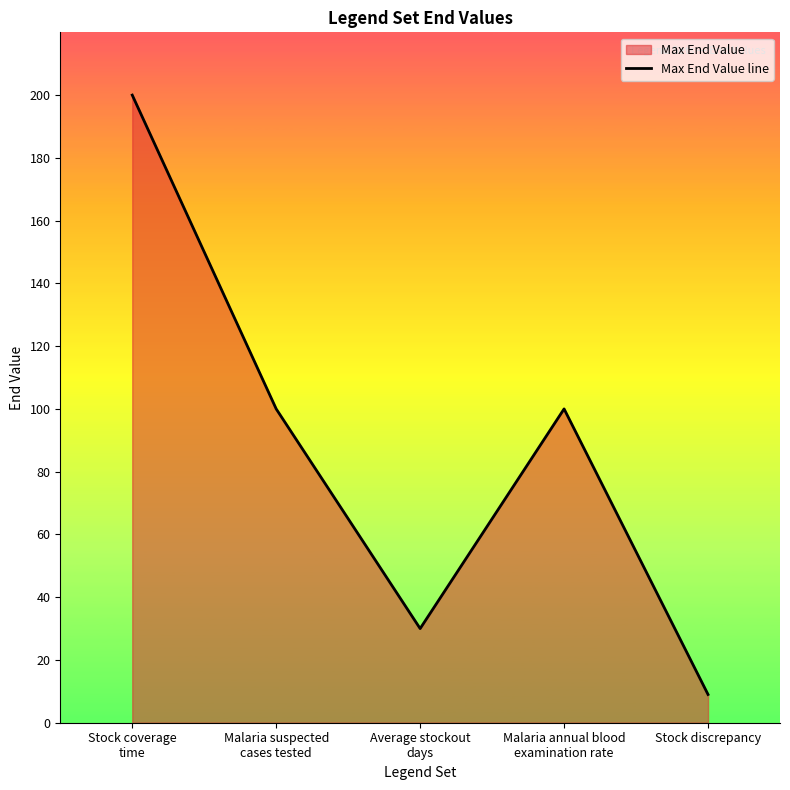

Reading right to left, list all the values displayed in this chart.

Stock discrepancy=9	Malaria annual blood
examination rate=100	Average stockout
days=30	Malaria suspected
cases tested=100	Stock coverage
time=200